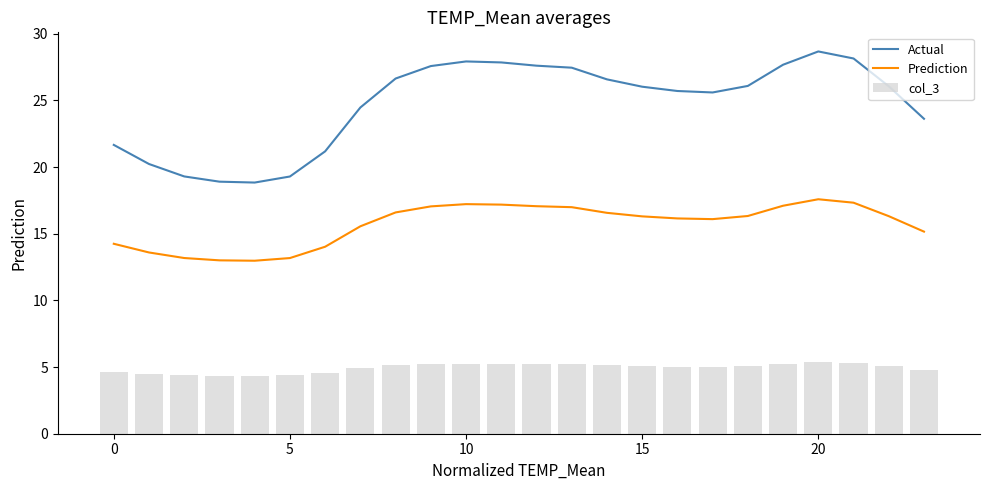

The Prediction series shows 6.8 at 0. True or false?

False